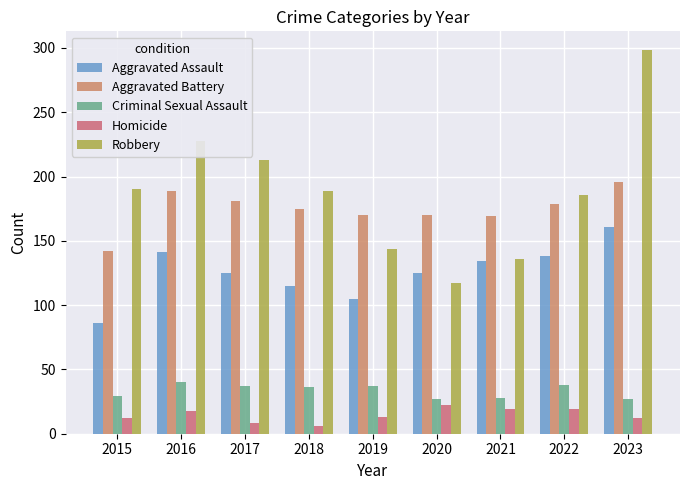

Is it true that Aggravated Assault equals 33 at 2018?

False